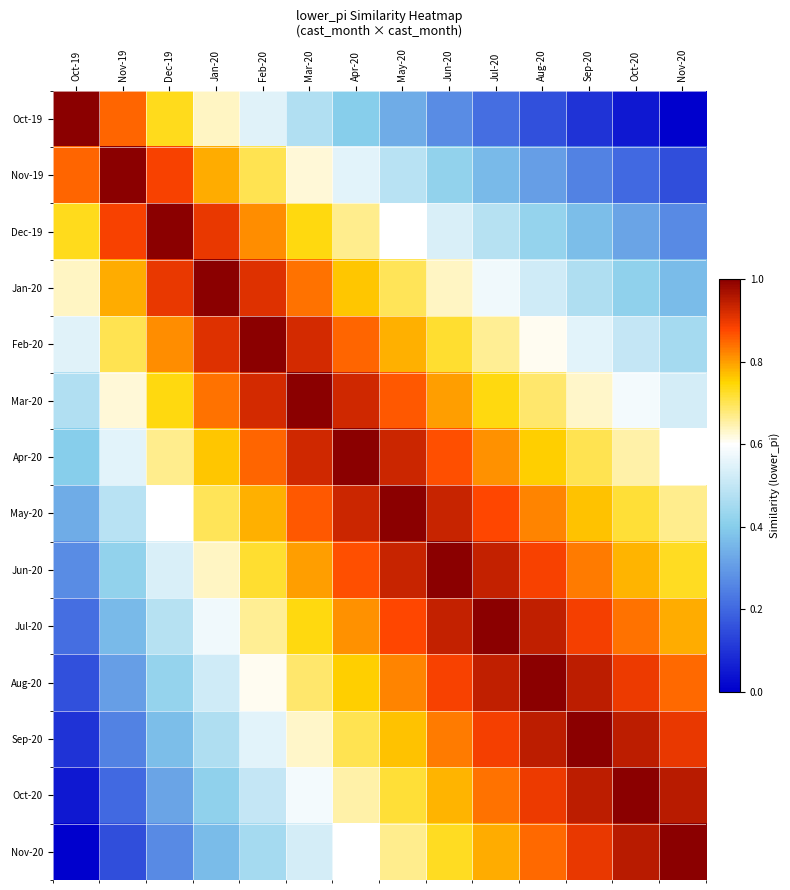

What is the total value across all series at May-20?

10.5